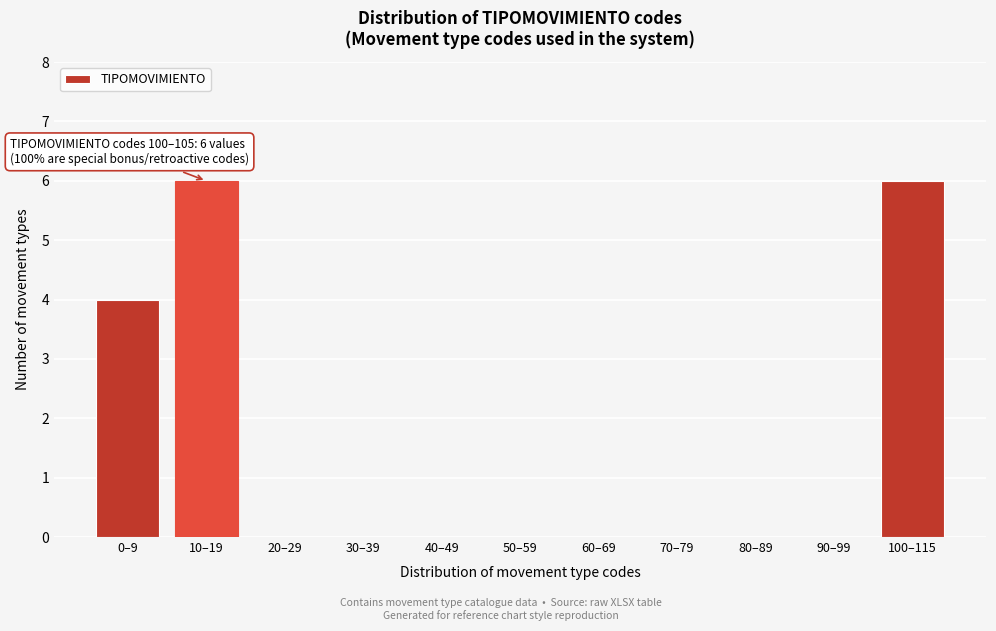

Reading left to right, list all the values displayed in this chart.

0–9=4	10–19=6	20–29=0	30–39=0	40–49=0	50–59=0	60–69=0	70–79=0	80–89=0	90–99=0	100–115=6